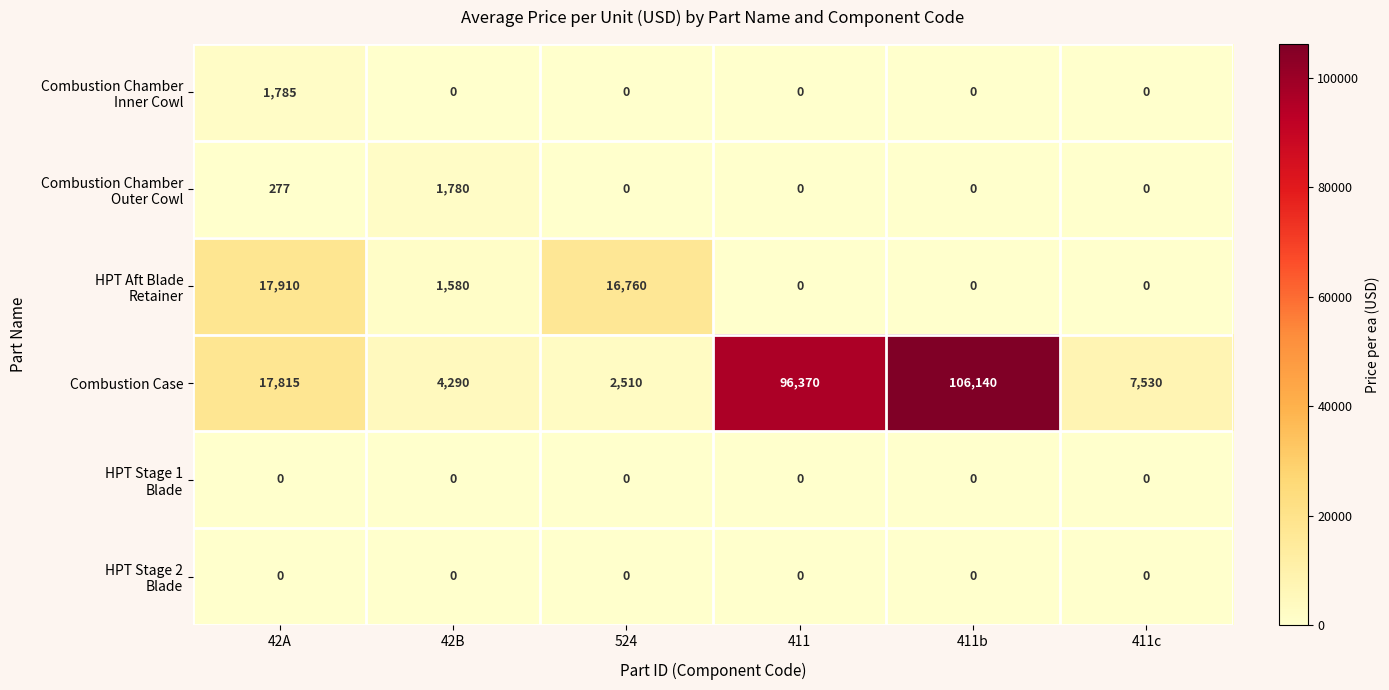

At how many categories does at least one series exceed 94316?

2